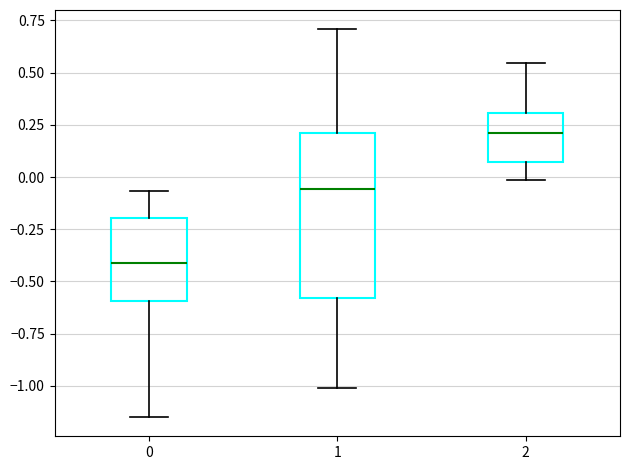

Comparing the boxes themselves (not the whiskers), which one is the tallest?

1